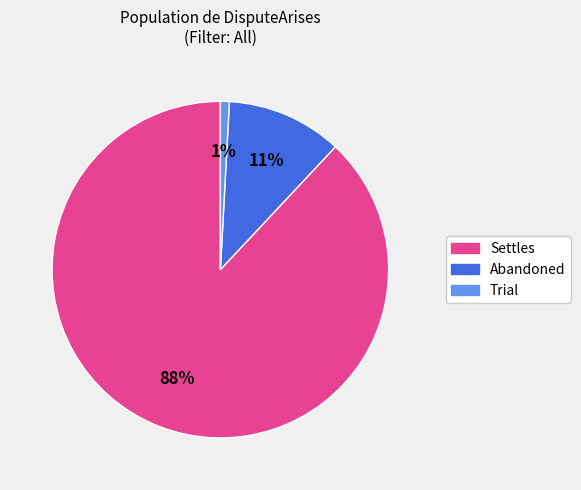

To the nearest percent, what portion does Abandoned represent?

11%